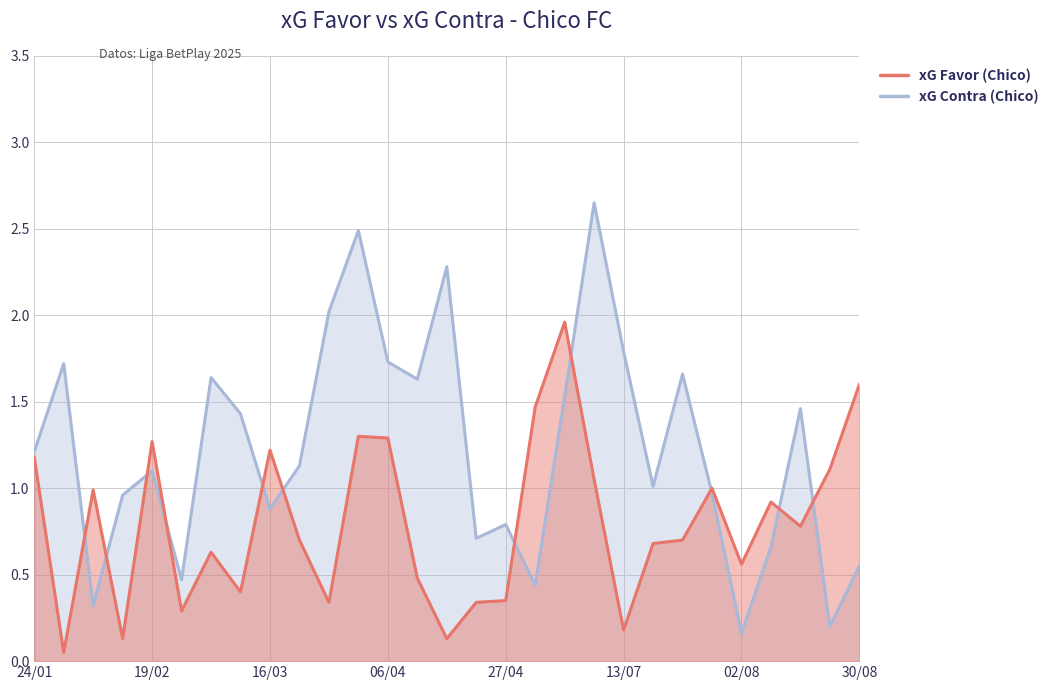

At which label does xG Contra reach its peak?

25/05